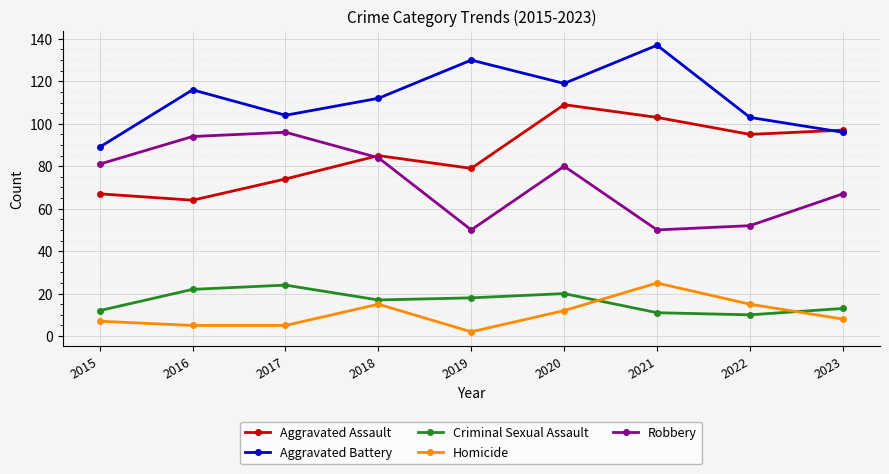

At 2019, list the series in order from smallest to largest.

Homicide, Criminal Sexual Assault, Robbery, Aggravated Assault, Aggravated Battery